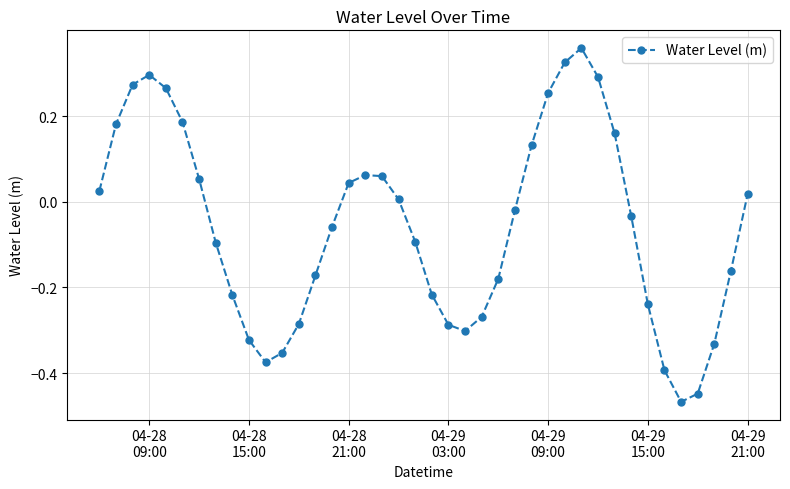

How many data points are above 0?

18